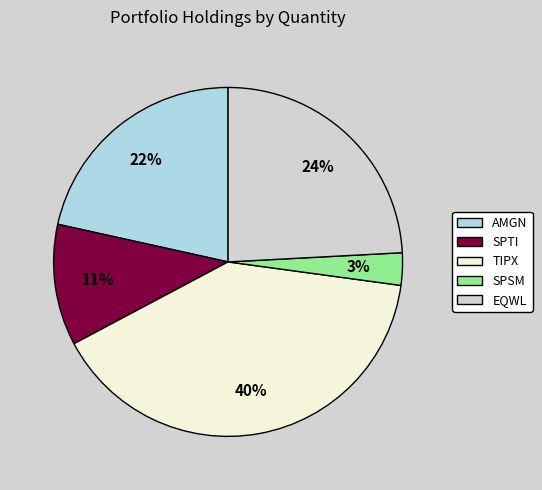

Is the sum of EQWL and SPSM greater than half?

No